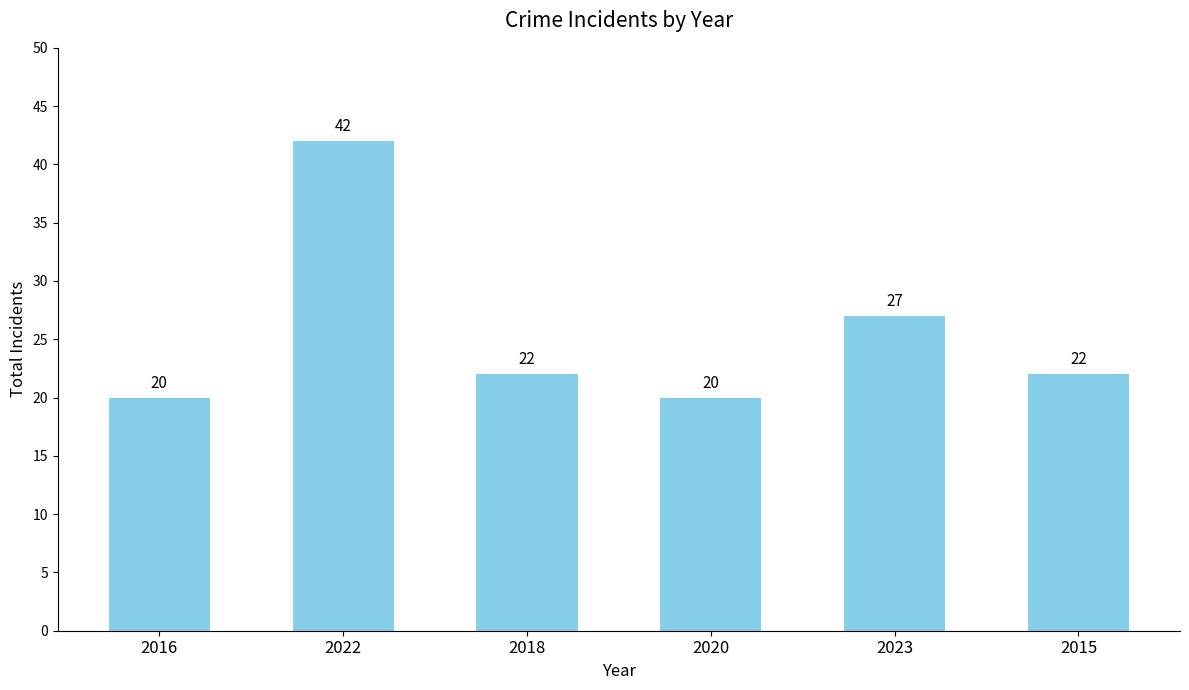

What is the average value?

26